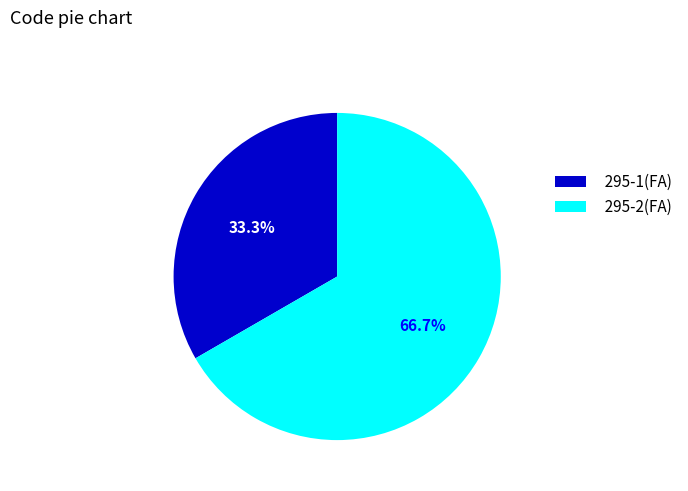

What portion of the pie excludes 295-2(FA)?

33.3%